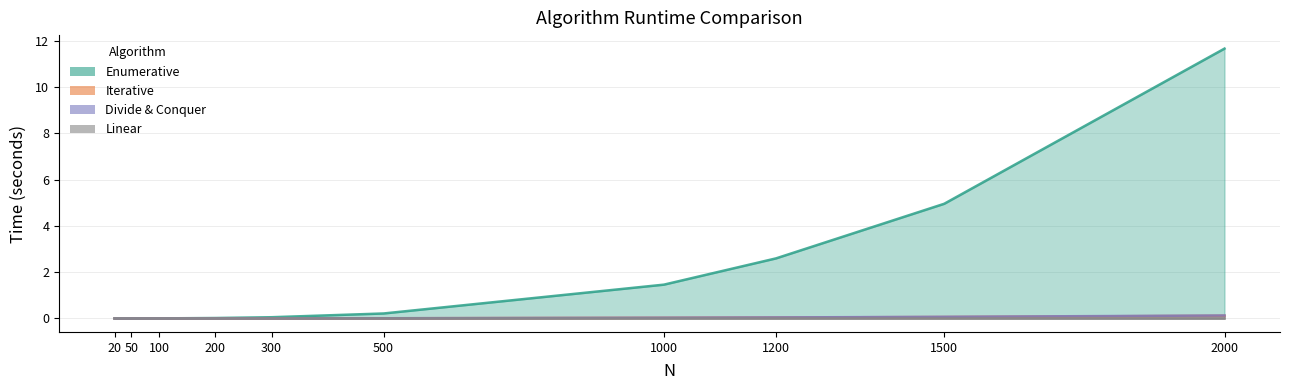

Which label corresponds to the largest value in the chart?

2000